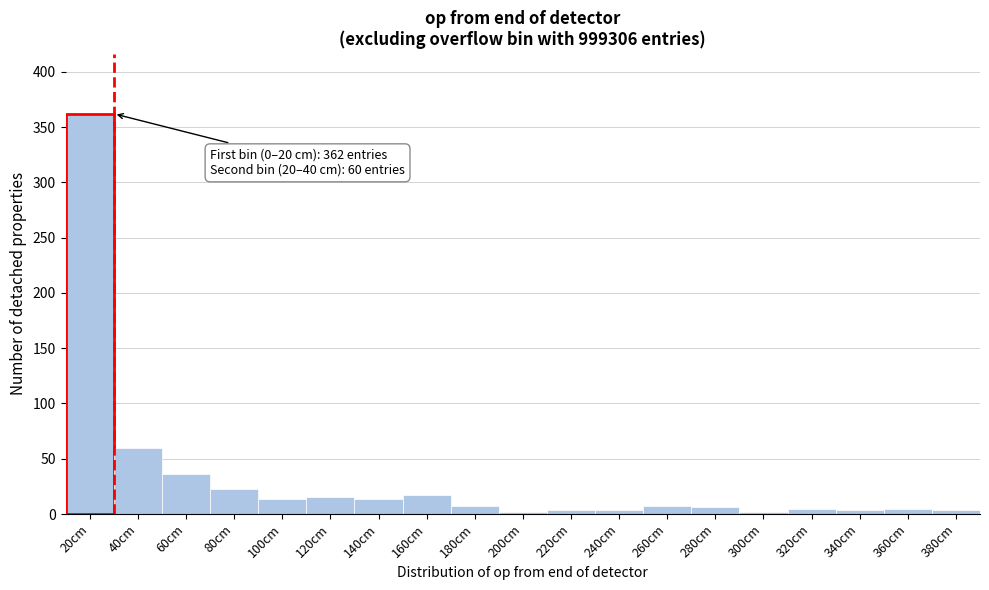

What is the average value?

31